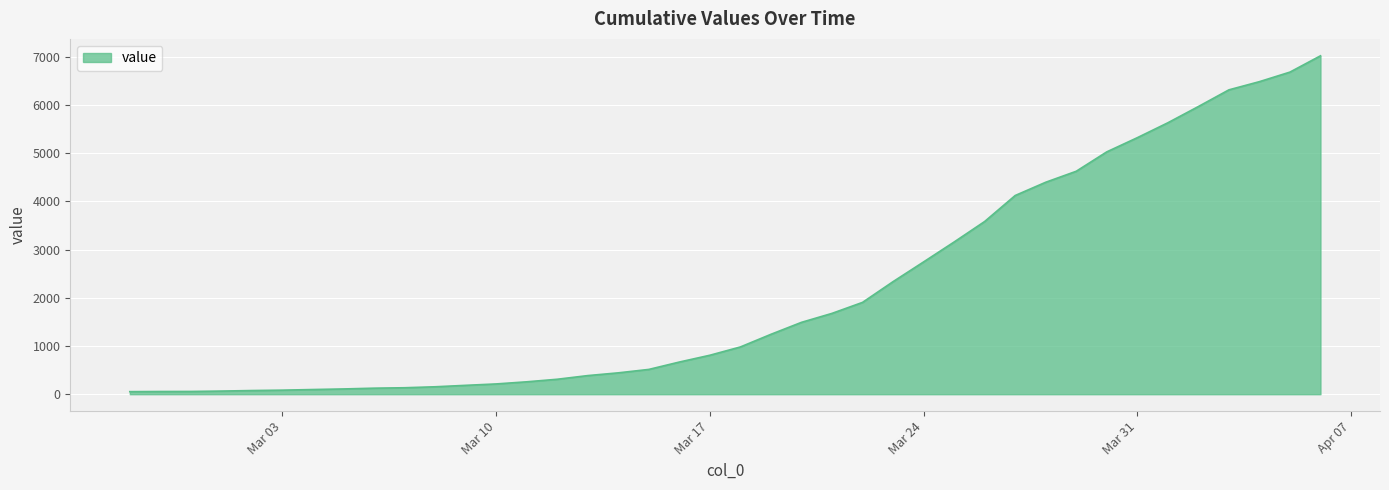

What is the smallest value displayed?

53